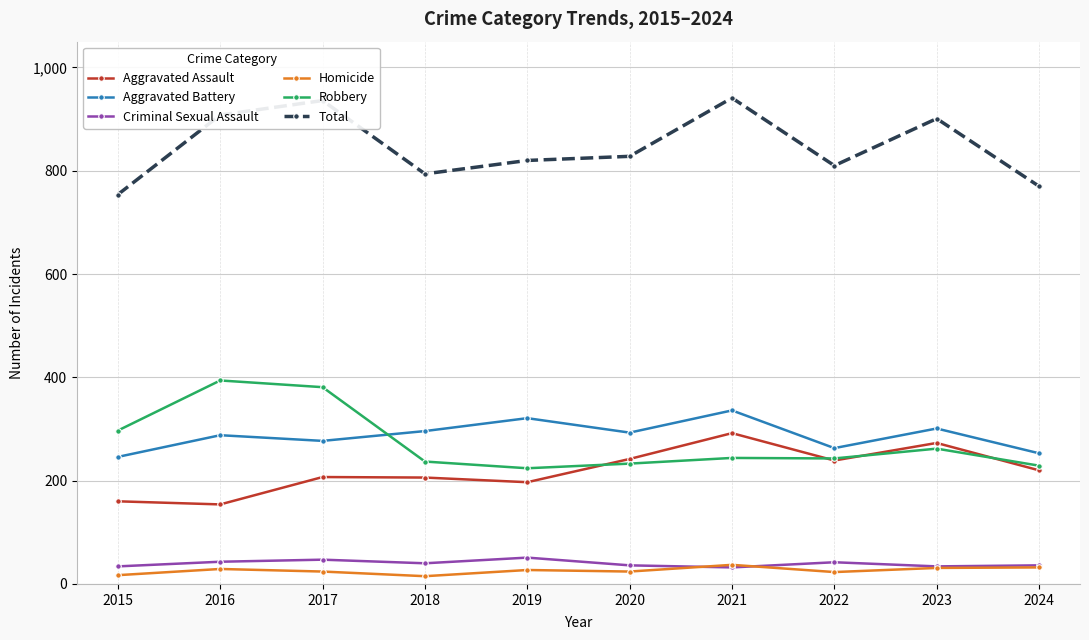

Which series has the largest range (max minus min)?

Total